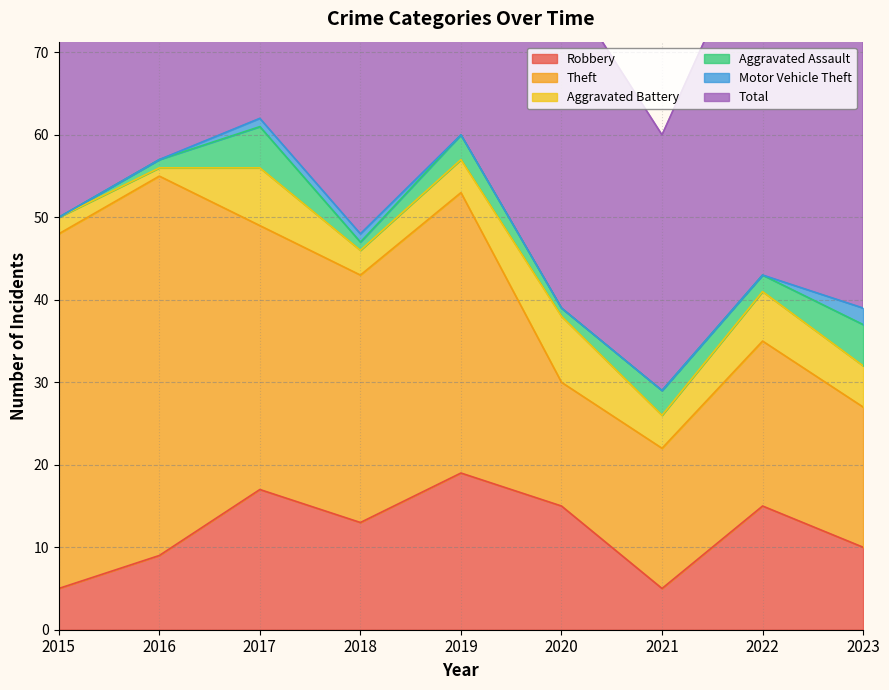

Is it true that Total equals 48 at 2018?

True